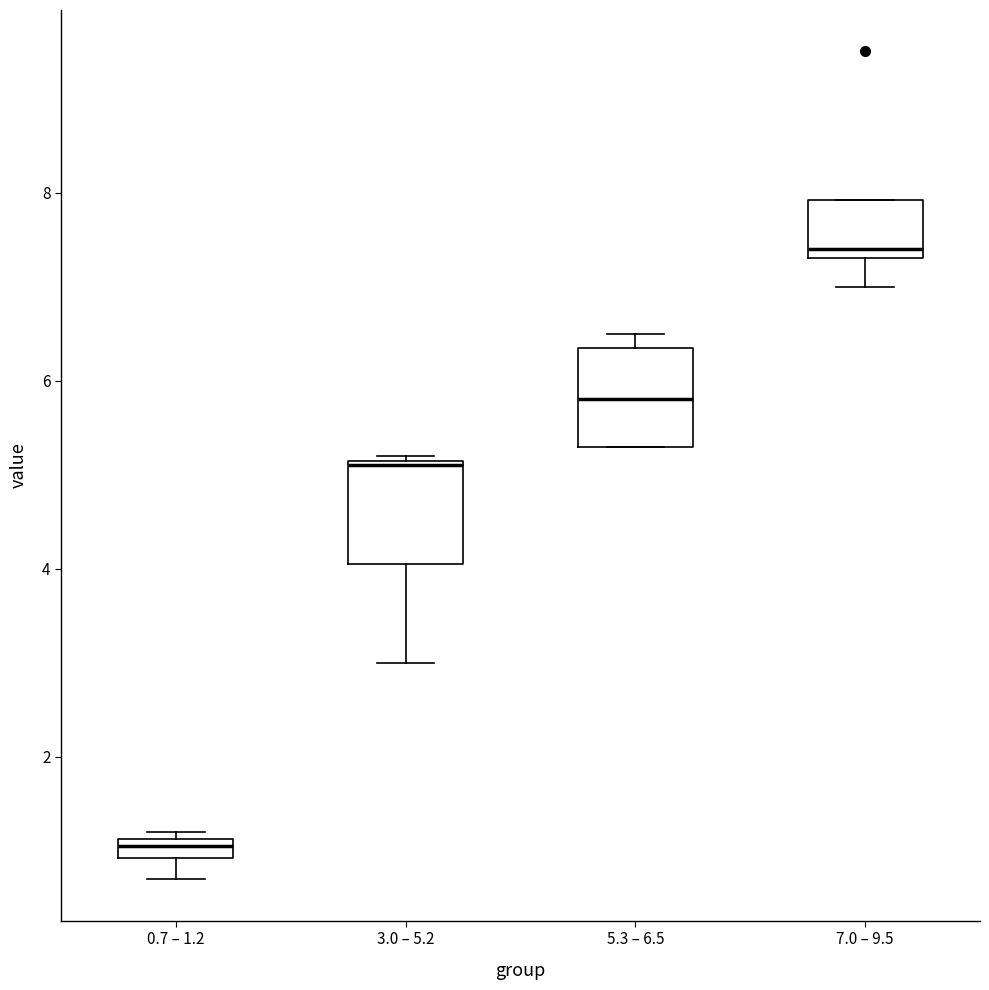

Where is the upper edge of the box for 7.0 – 9.5 on the y-axis? The values are not printed on the chart, so give them approximately, as read against the axis.

8.0